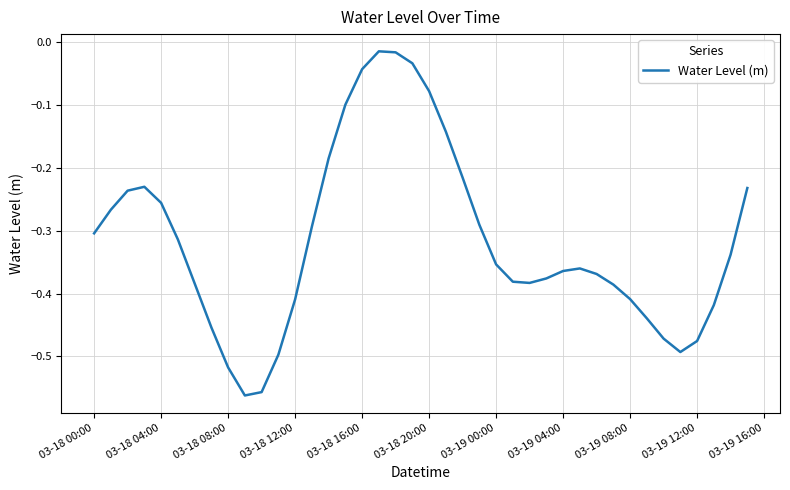

What is the difference between the maximum and minimum values?

0.5